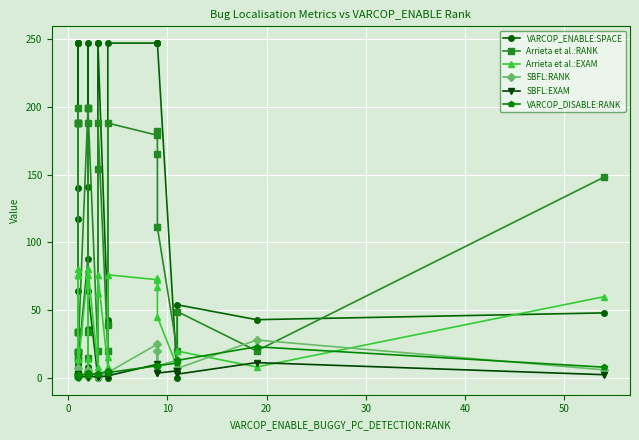

True or false: Arrieta et al.:RANK and VARCOP_DISABLE:RANK intersect in this chart.

True